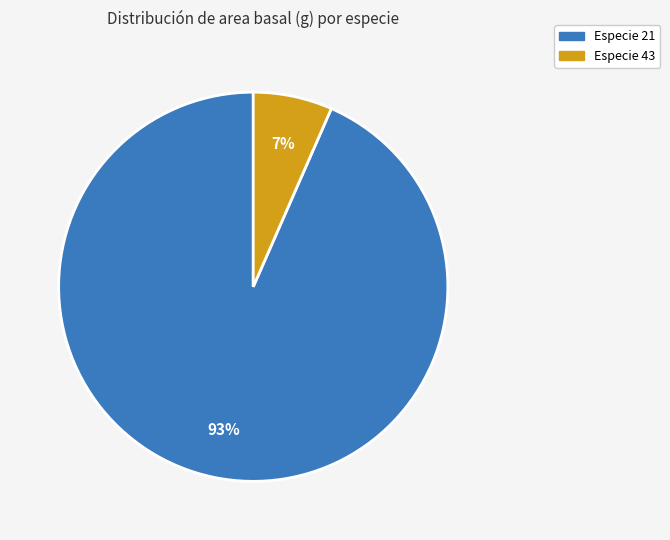

To the nearest percent, what is the average slice percentage?

50%